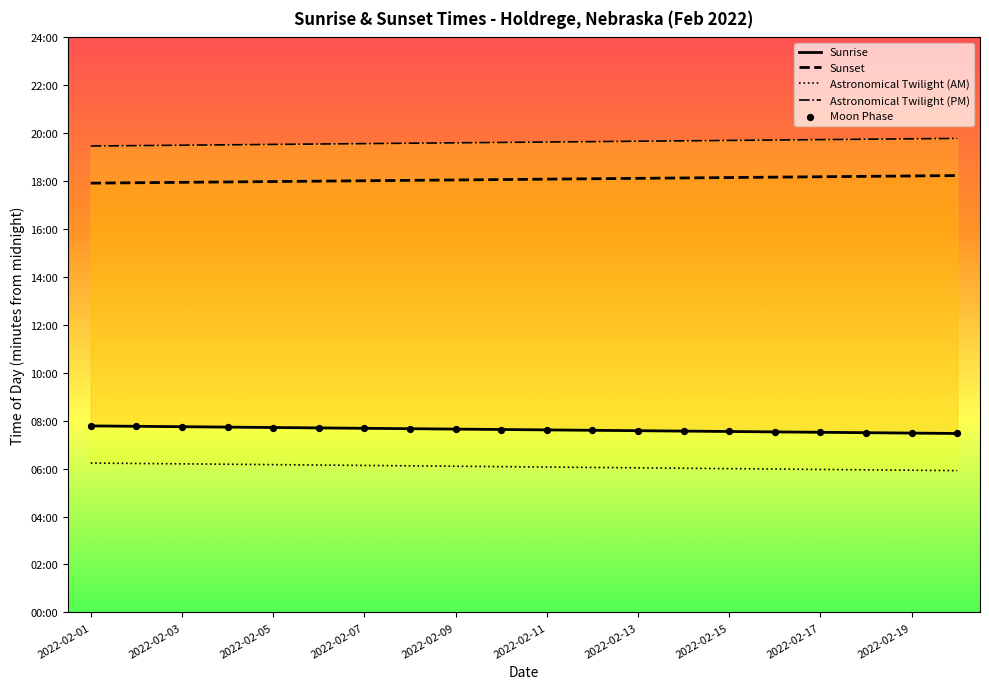

What are all the series names shown in the legend?

Sunrise, Sunset, Astronomical Twilight (AM), Astronomical Twilight (PM), Moon Phase